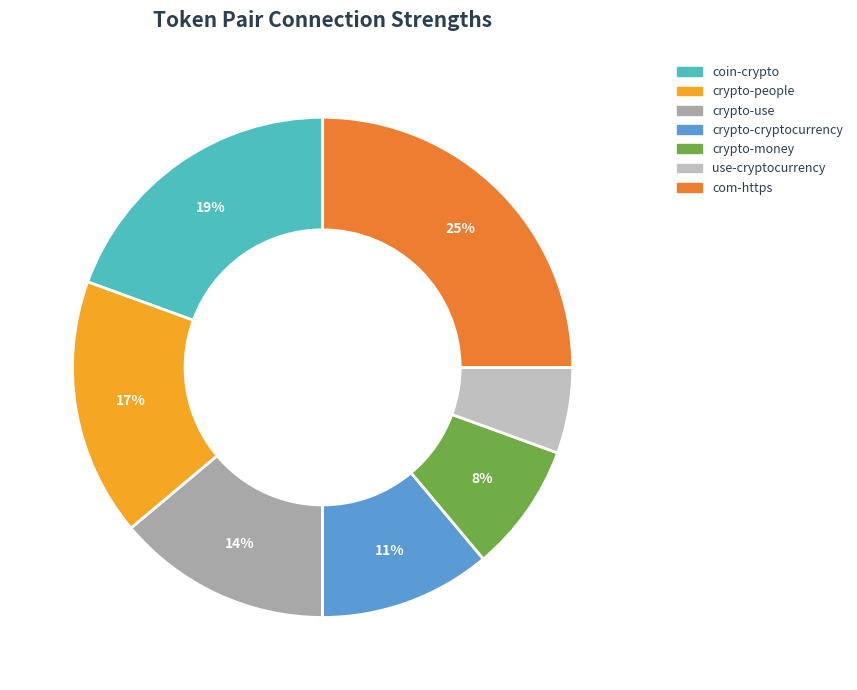

Does crypto-money represent more than half of the total?

No